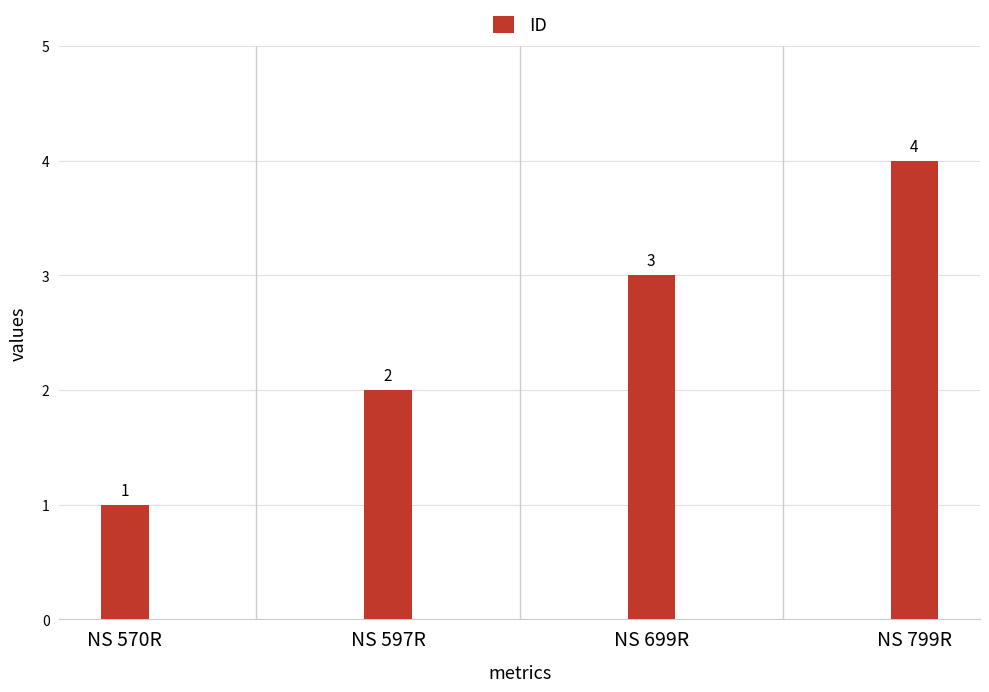

How many data points does each series have?

4